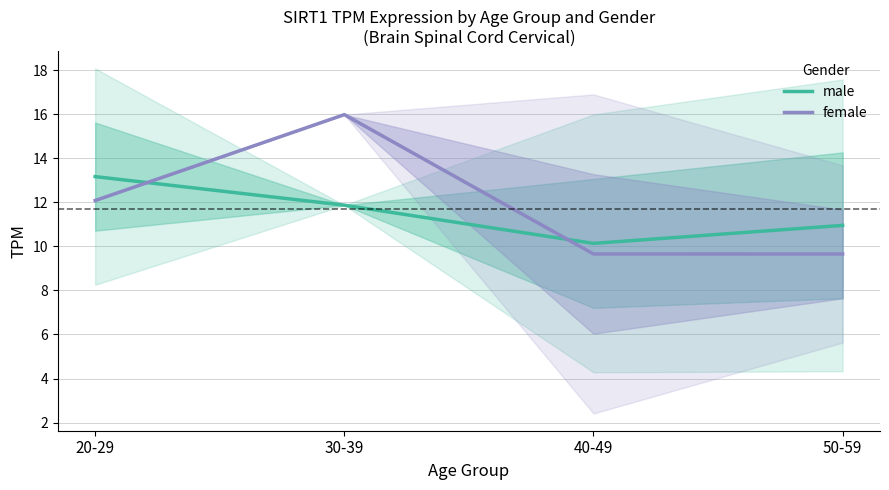

Which has a higher value, 40-49 or 20-29?

20-29